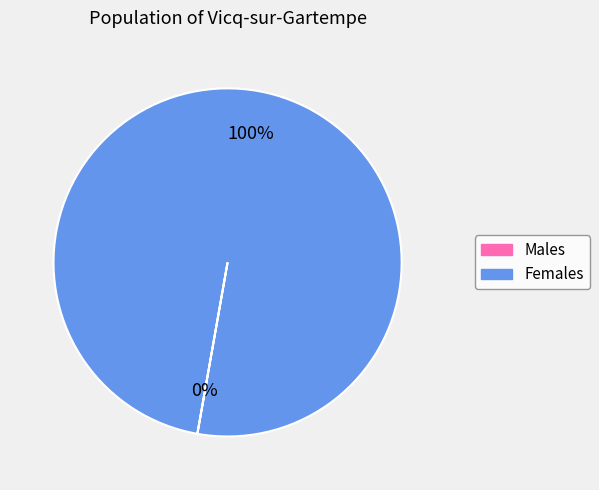

To the nearest percent, what is the average slice percentage?

50%